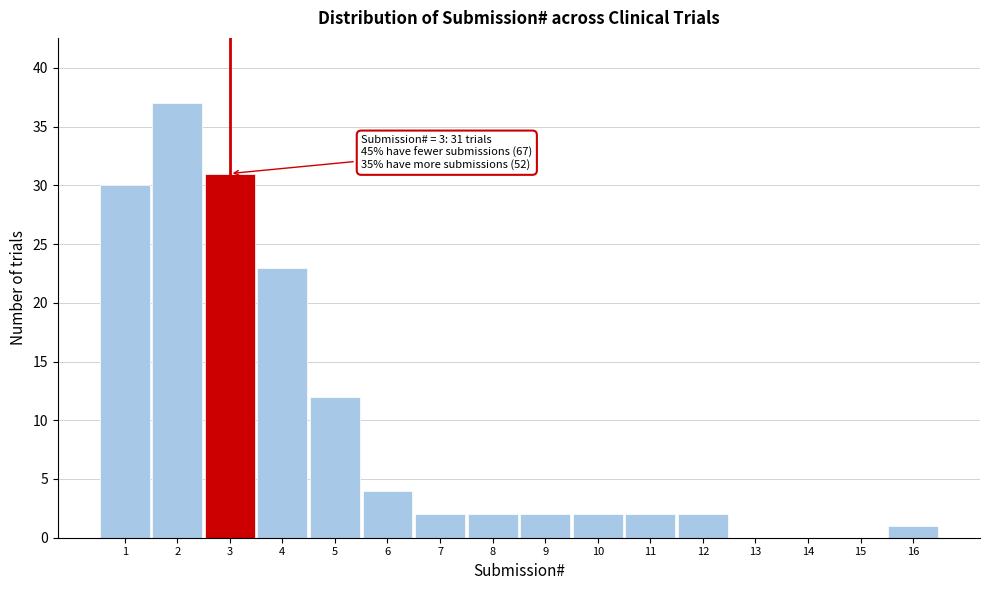

Over which range of the x-axis is the bar tallest?

1.5 to 2.5